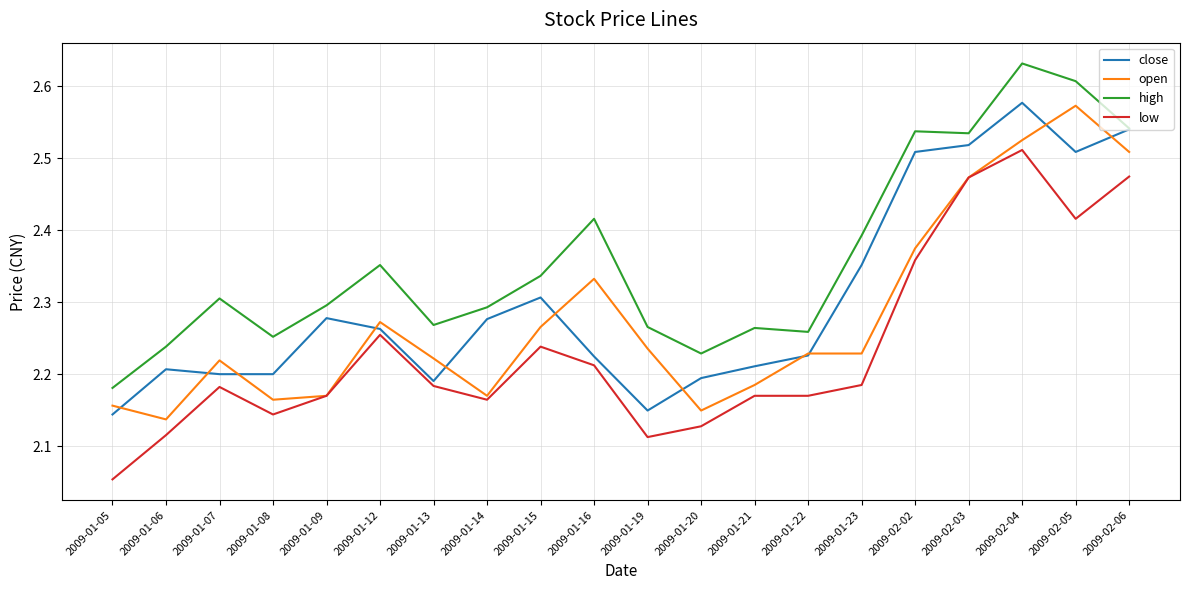

What position from the right is 2009-02-03?

4